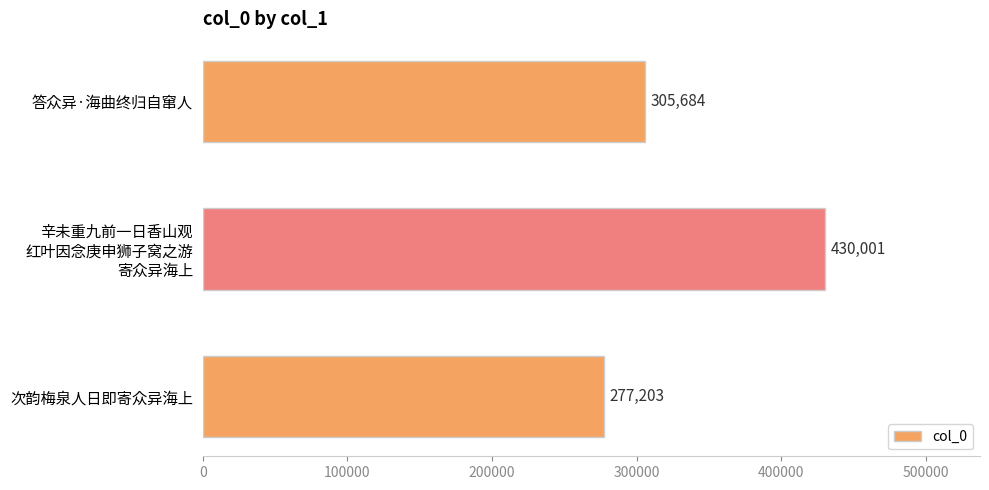

The chart shows a value of 95479 at 次韵梅泉人日即寄众异海上. True or false?

False